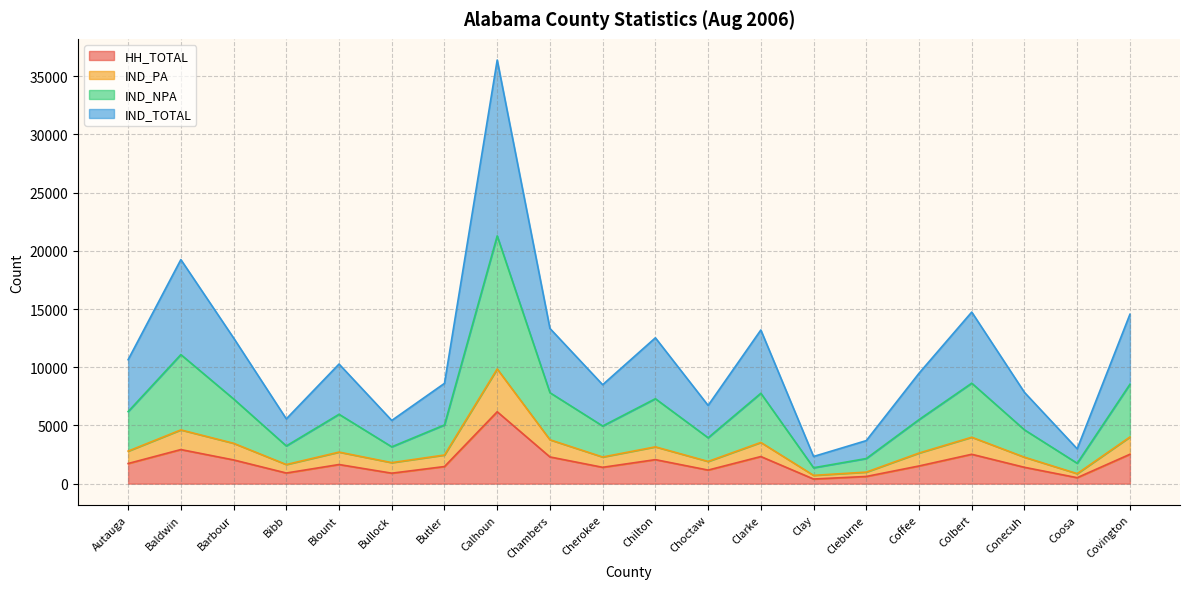

What is the smallest value displayed?

396